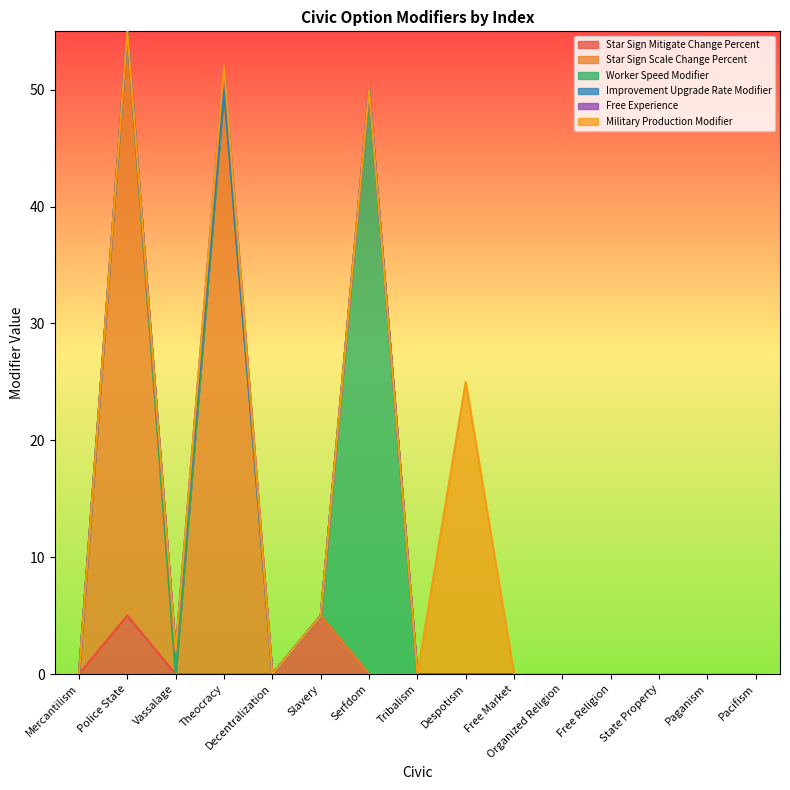

How many lines are shown in the chart?

6